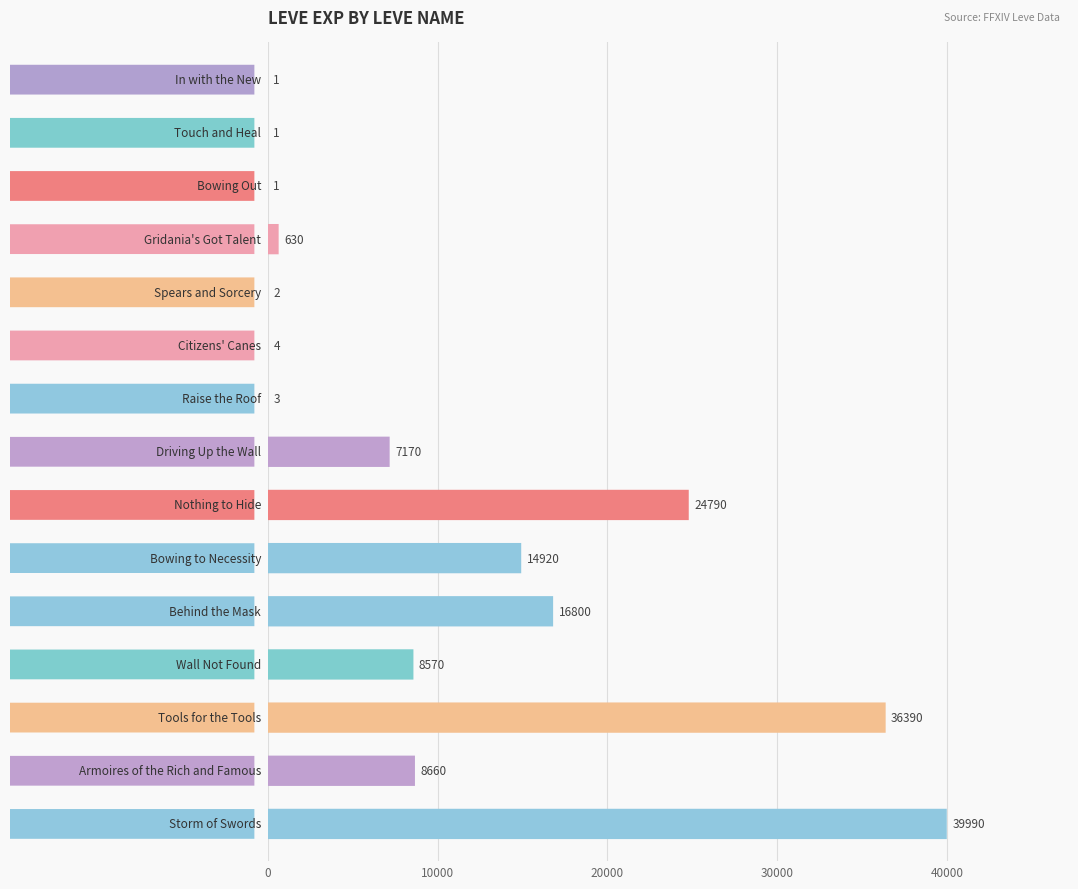

Reading left to right, list all the values displayed in this chart.

1	1	1	630	2	4	3	7170	24790	14920	16800	8570	36390	8660	39990